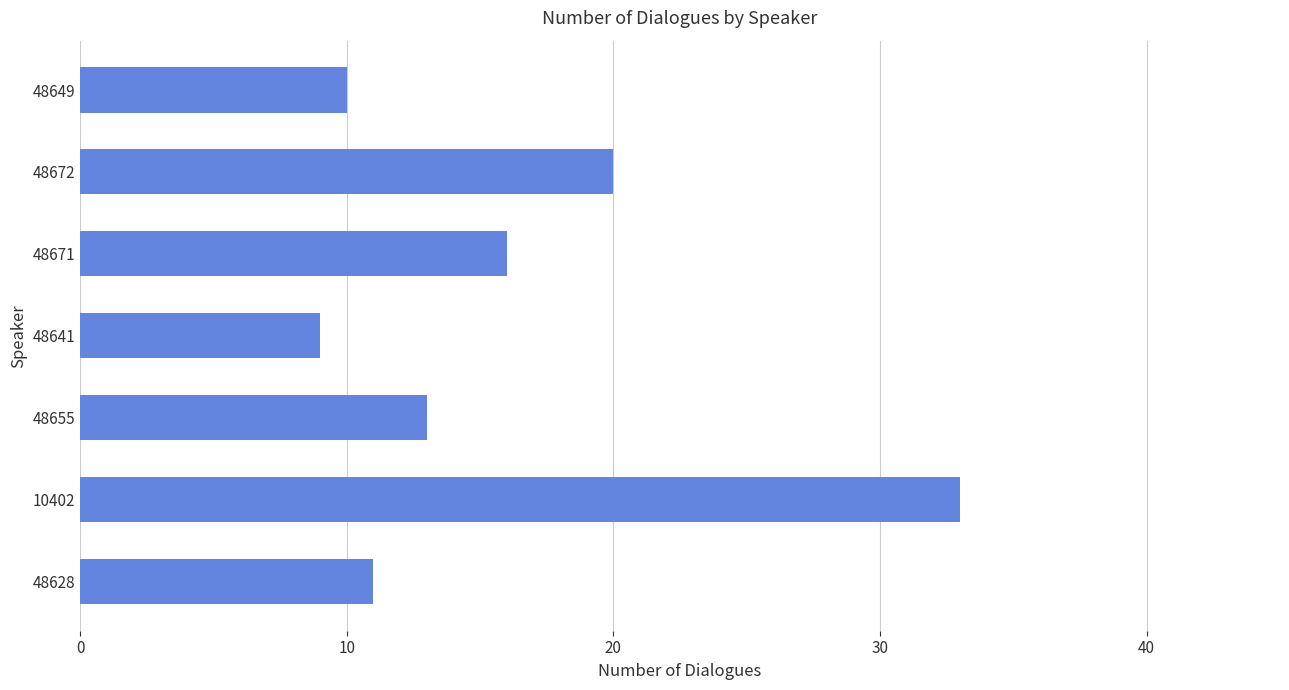

List the labels in order of value, smallest first.

48641, 48649, 48628, 48655, 48671, 48672, 10402